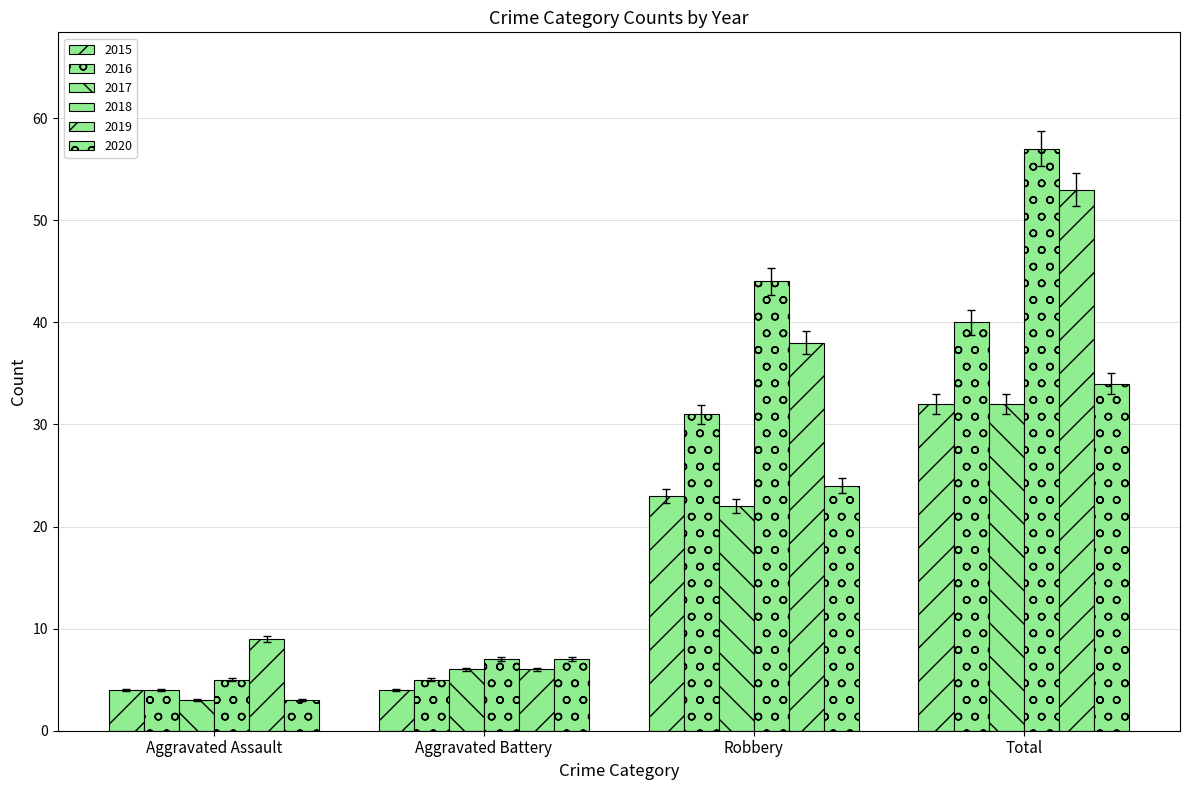

Does the chart contain any negative values?

No